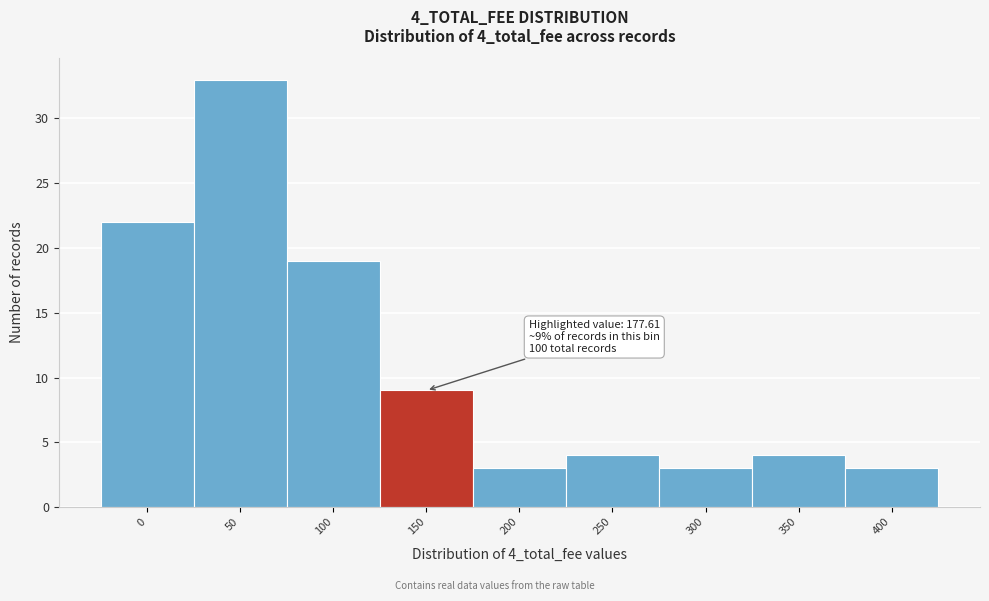

Reading left to right, what are all the values shown in this chart?

0=22	50=33	100=19	150=9	200=3	250=4	300=3	350=4	400=3